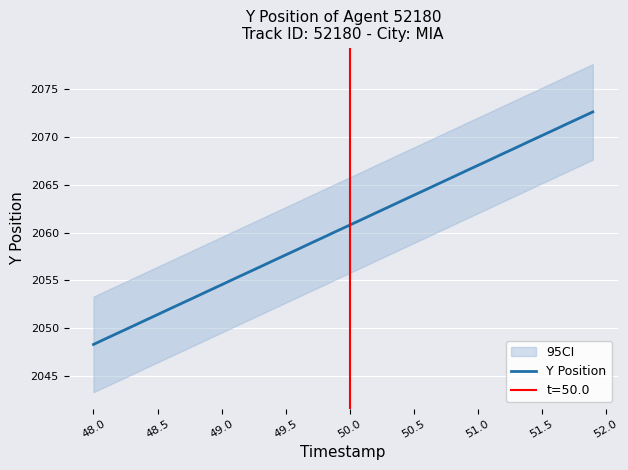

What is the minimum value for Y Position?

2048.3